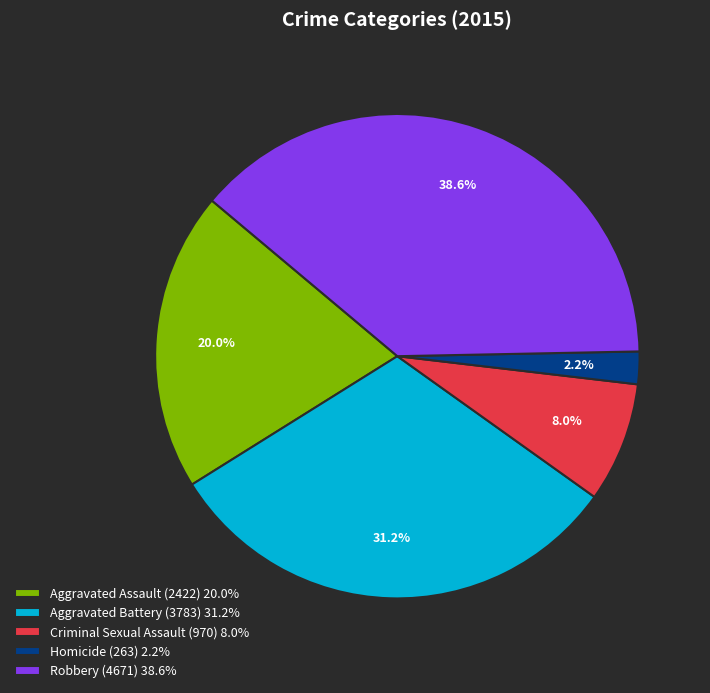

Which slice is the smallest?

Homicide